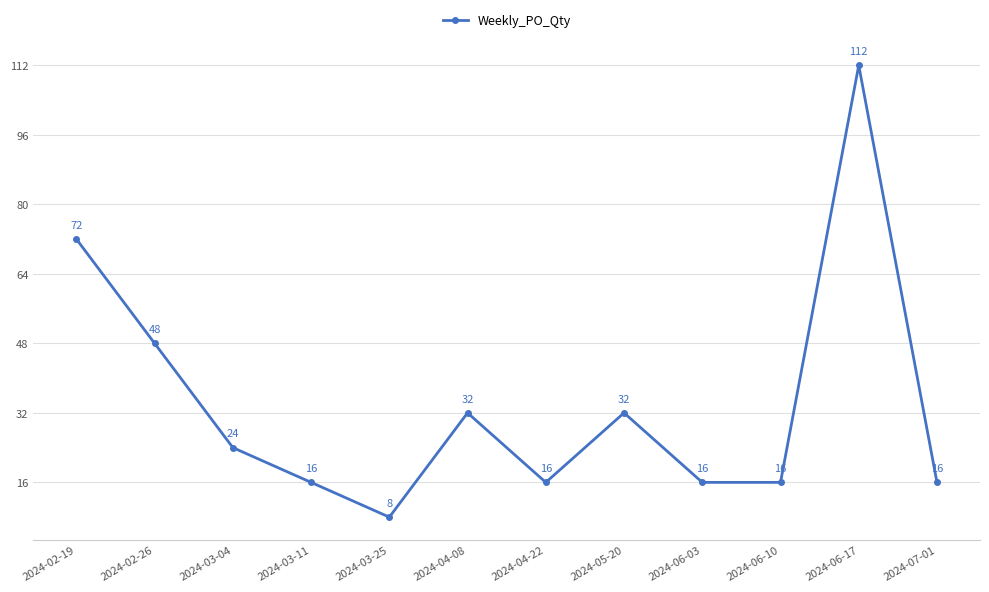

Reading left to right, extract all data points from this chart.

72	48	24	16	8	32	16	32	16	16	112	16